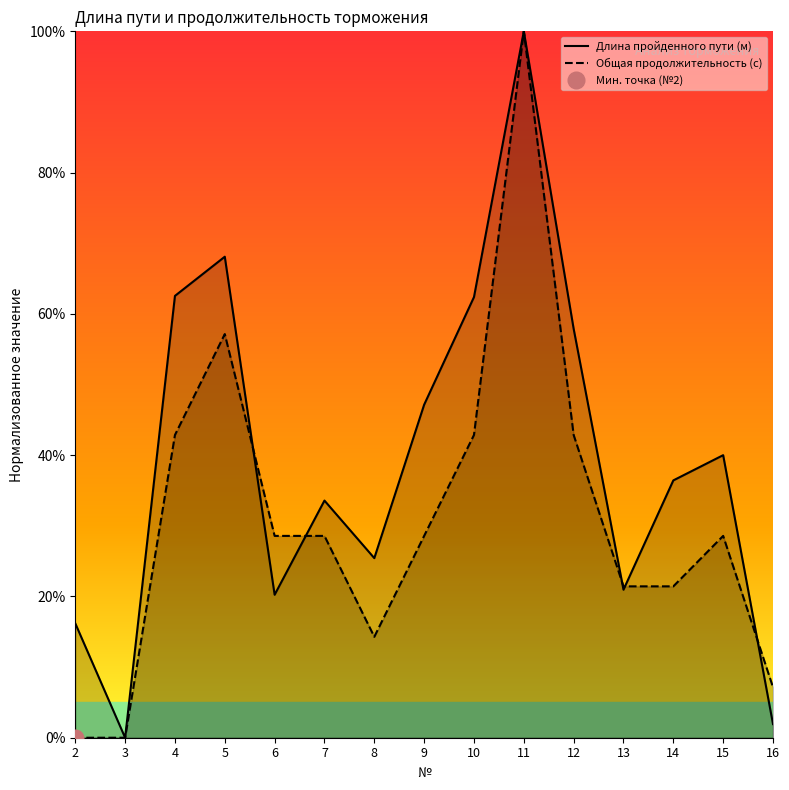

How many series are shown in this chart?

2